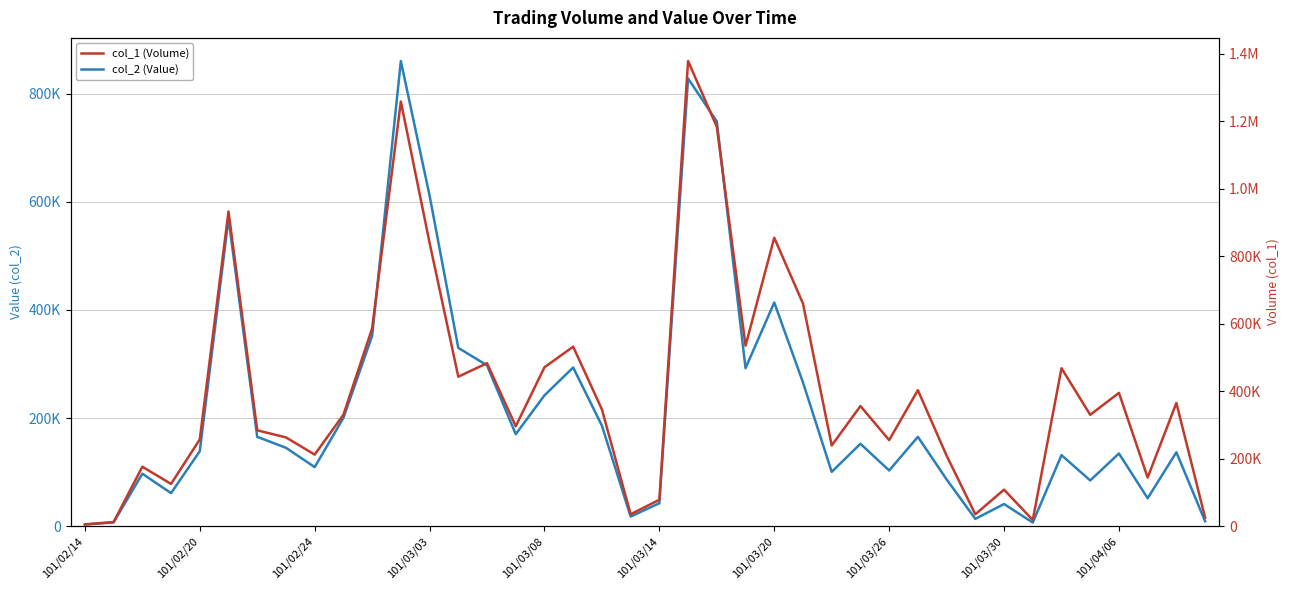

What is the total value across all series at 17?

825470